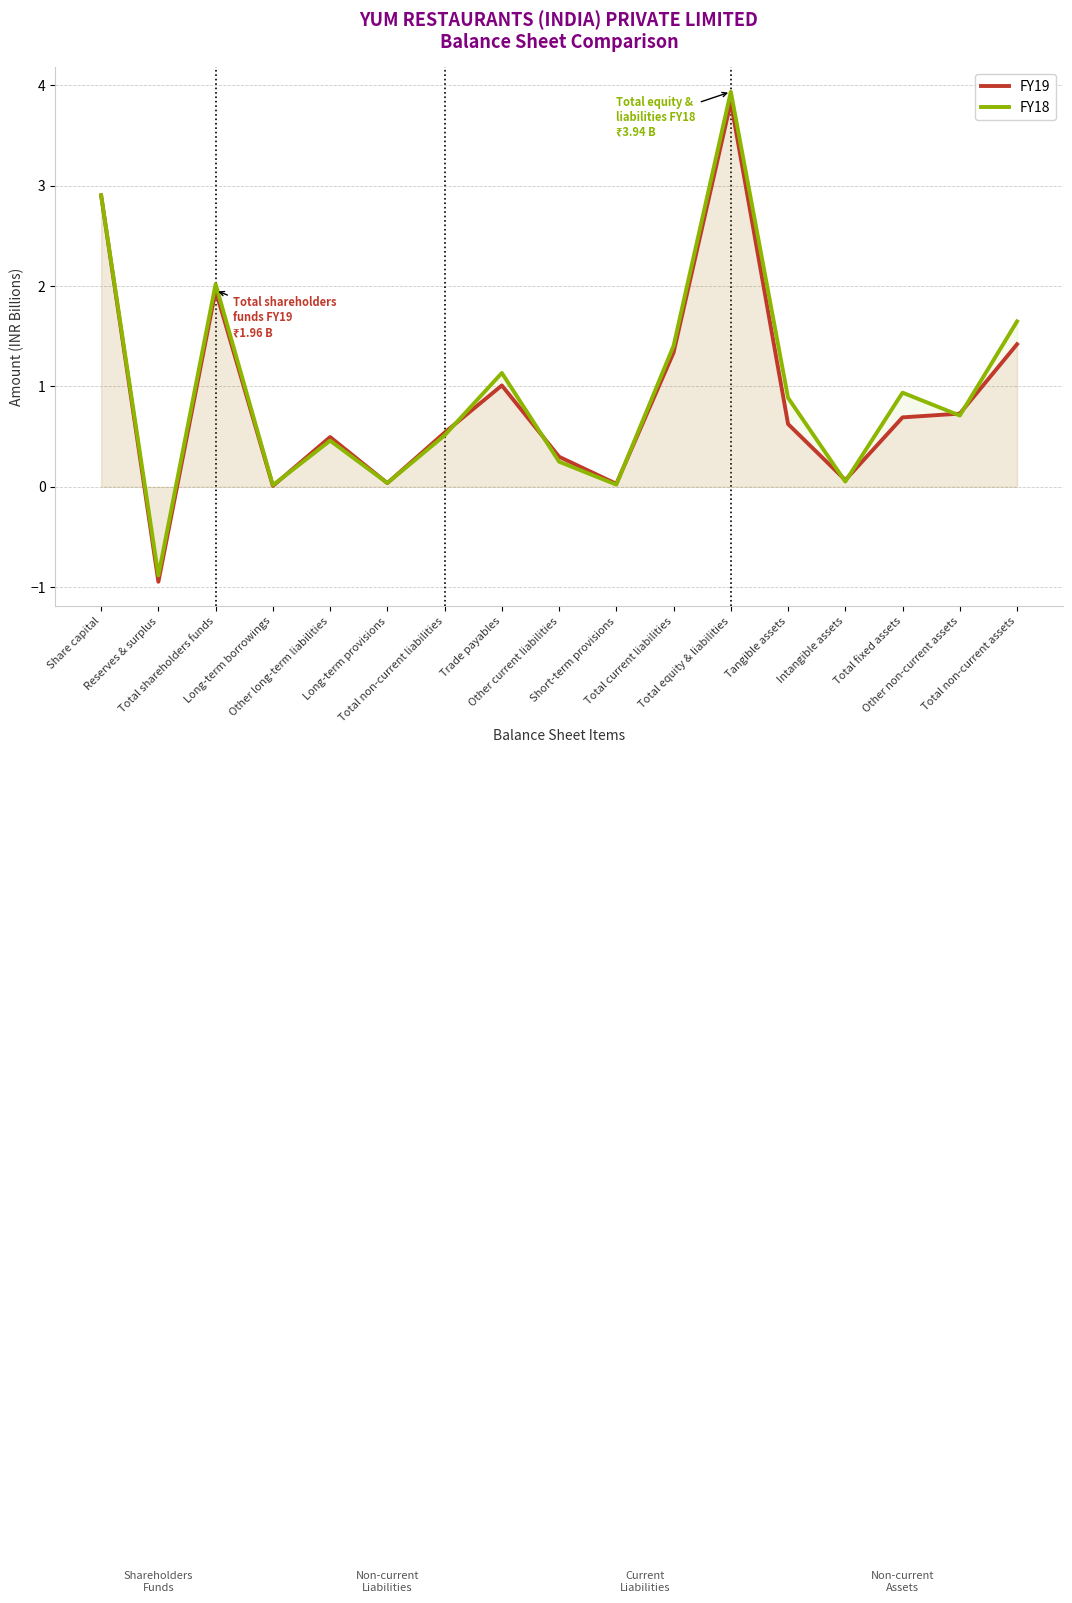

What is the sum of the FY18 values at Share capital and Other non-current assets?

3.6